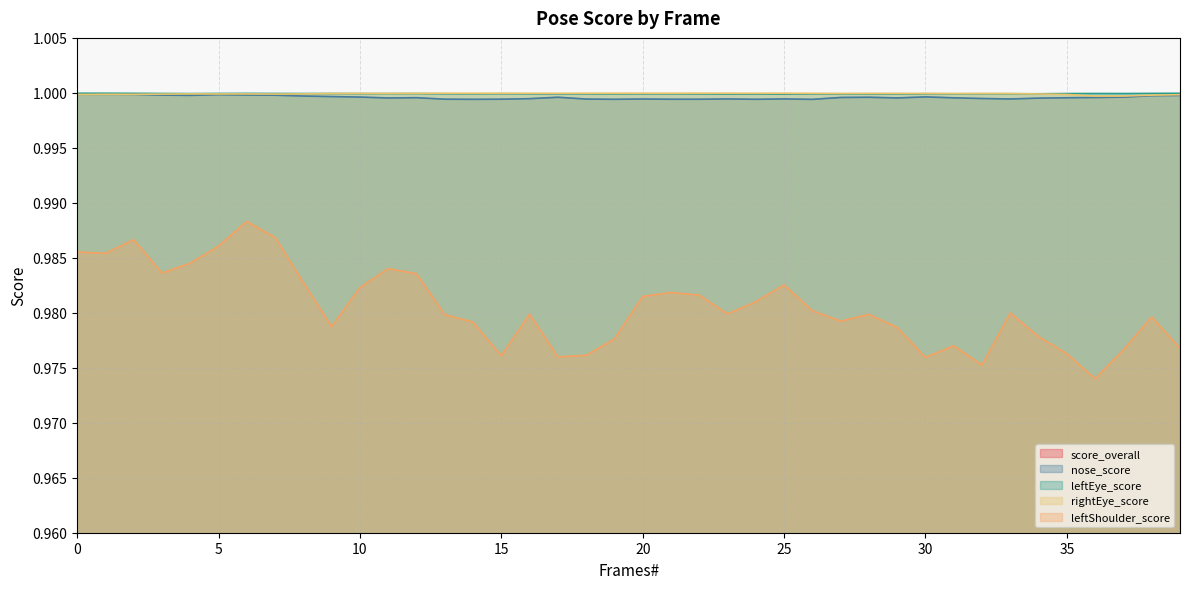

True or false: leftShoulder_score has a value of 1.4 at 39.

False